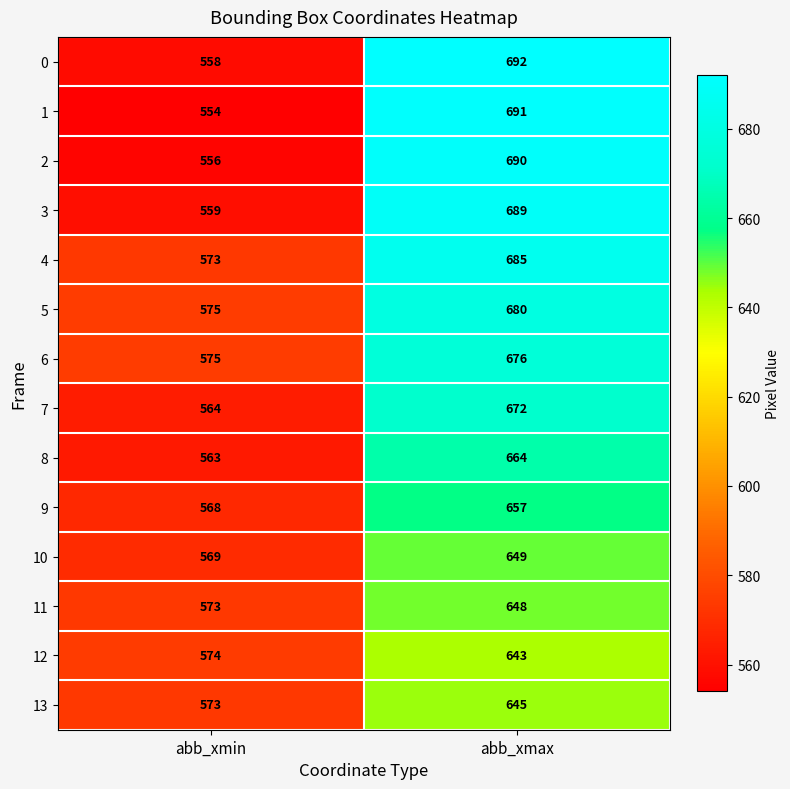

Which series has the largest range (max minus min)?

1